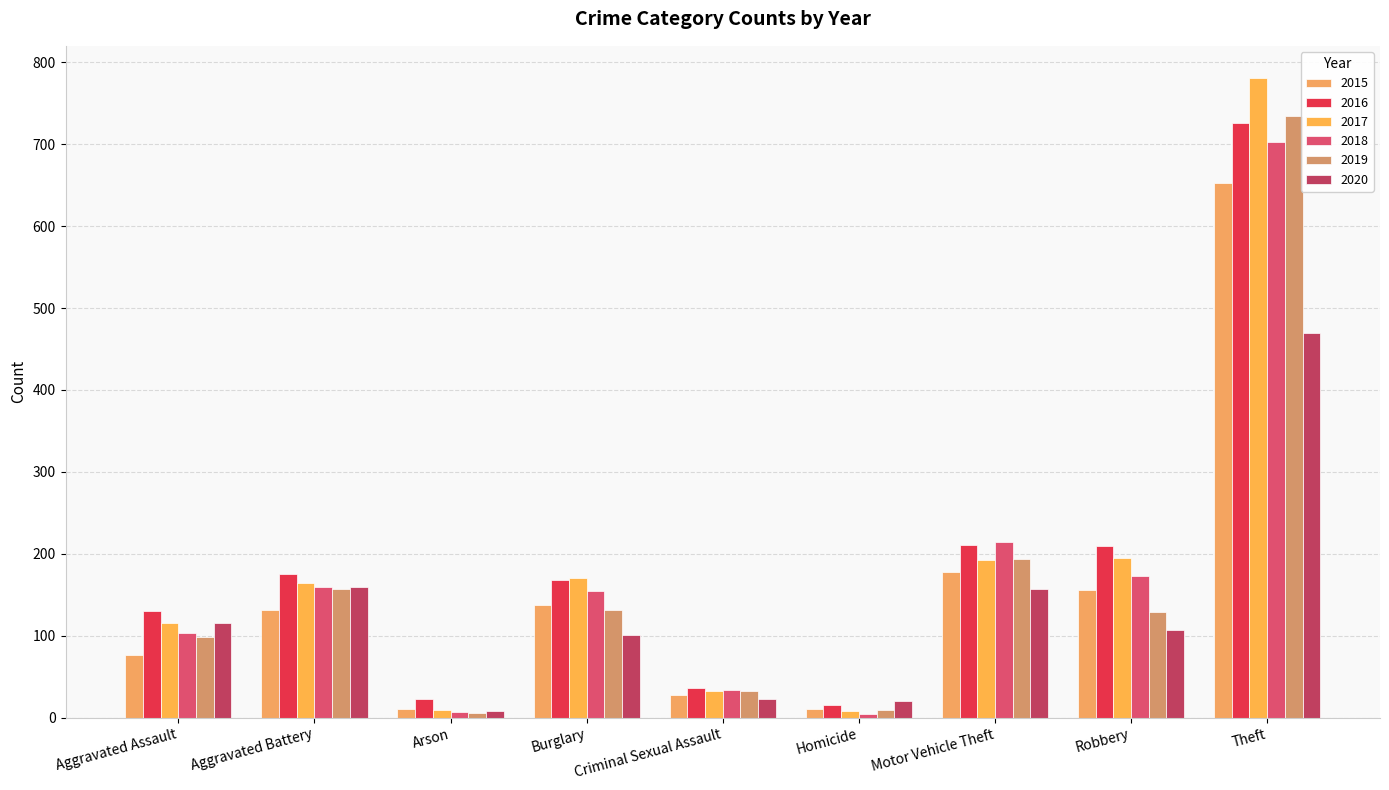

At which category is the sum across all series the highest?

Theft